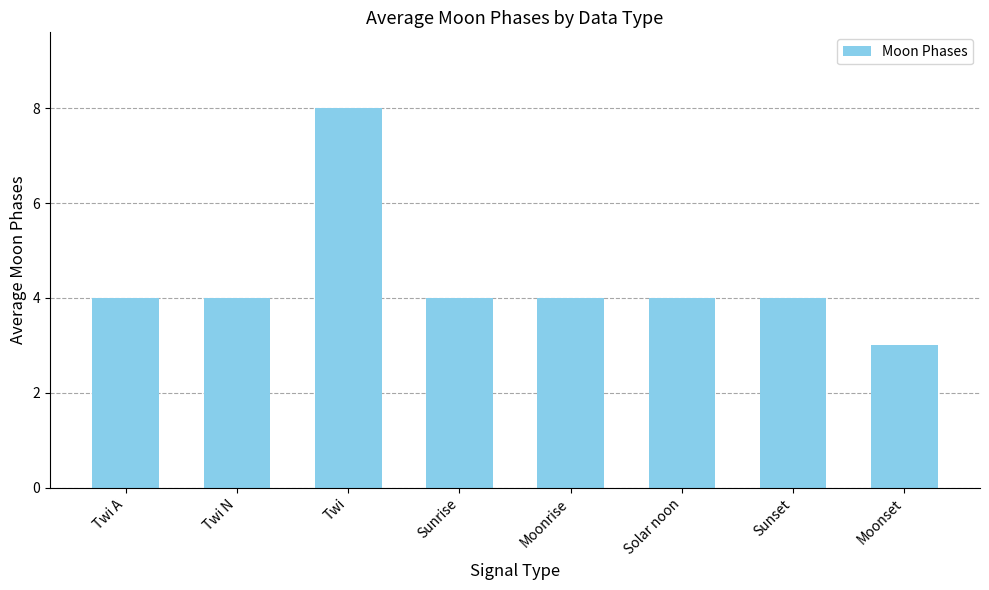

Read the value at Moonrise.

4